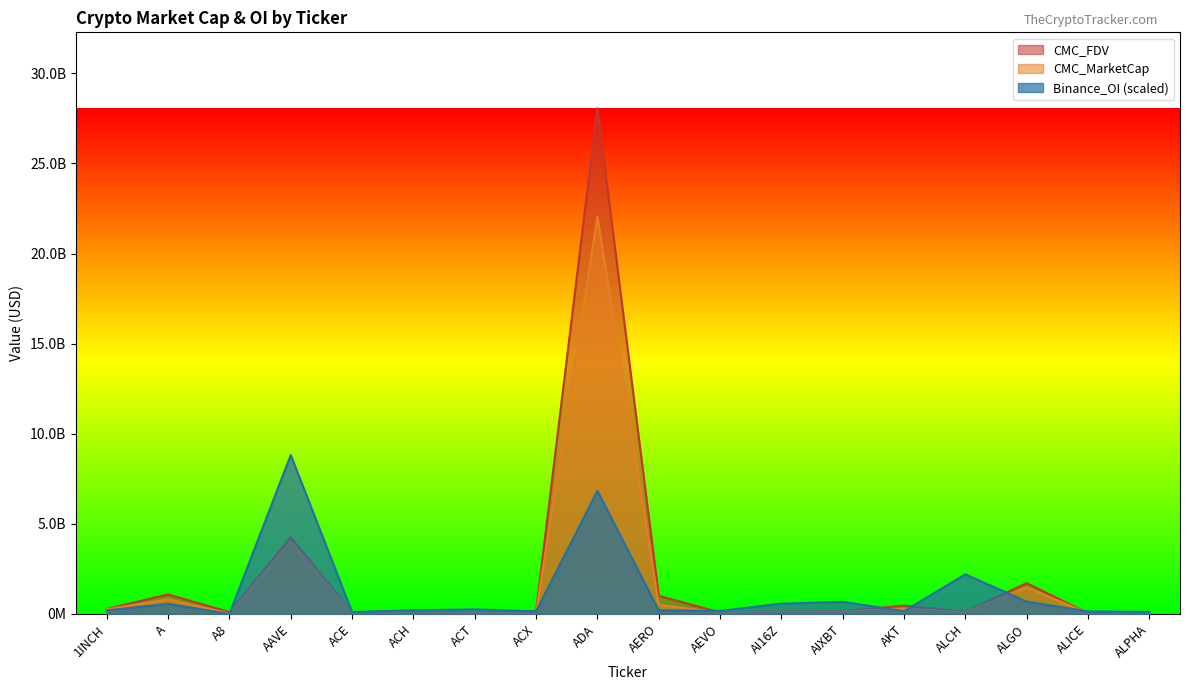

Where does the CMC_FDV series first go above 171021278?

1INCH